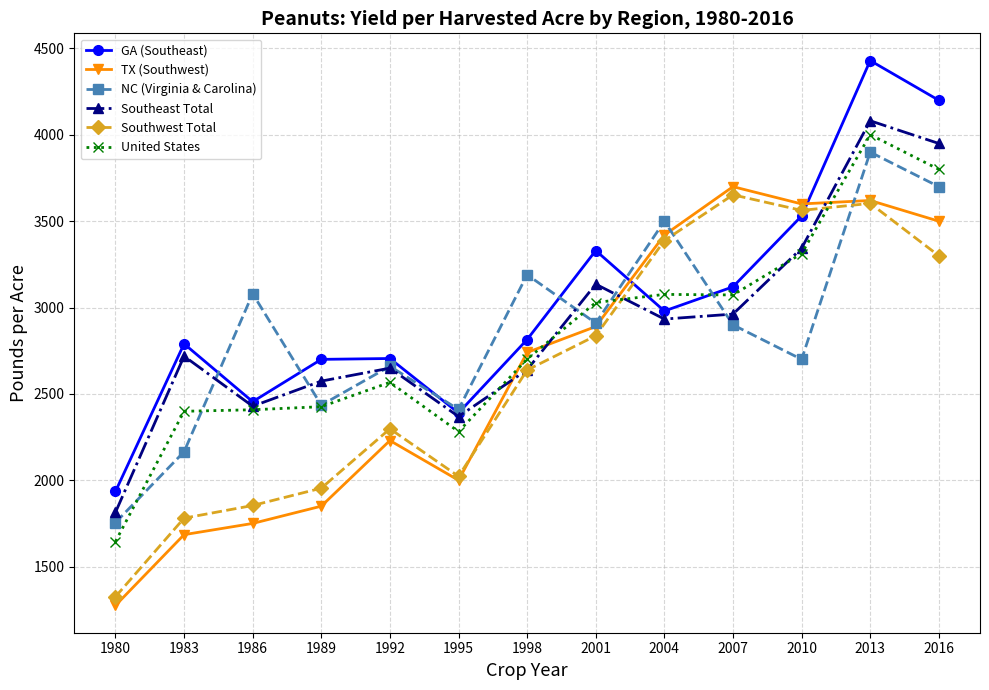

At how many categories does at least one series exceed 2727?

9